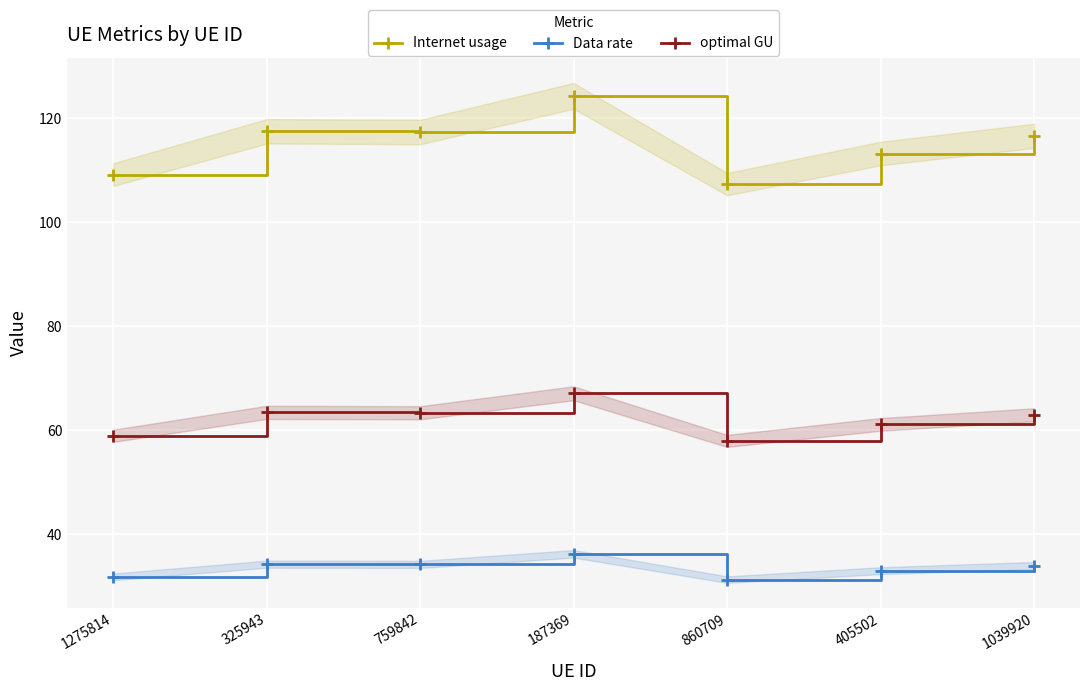

What is the total value across all series at 860709?

196.7